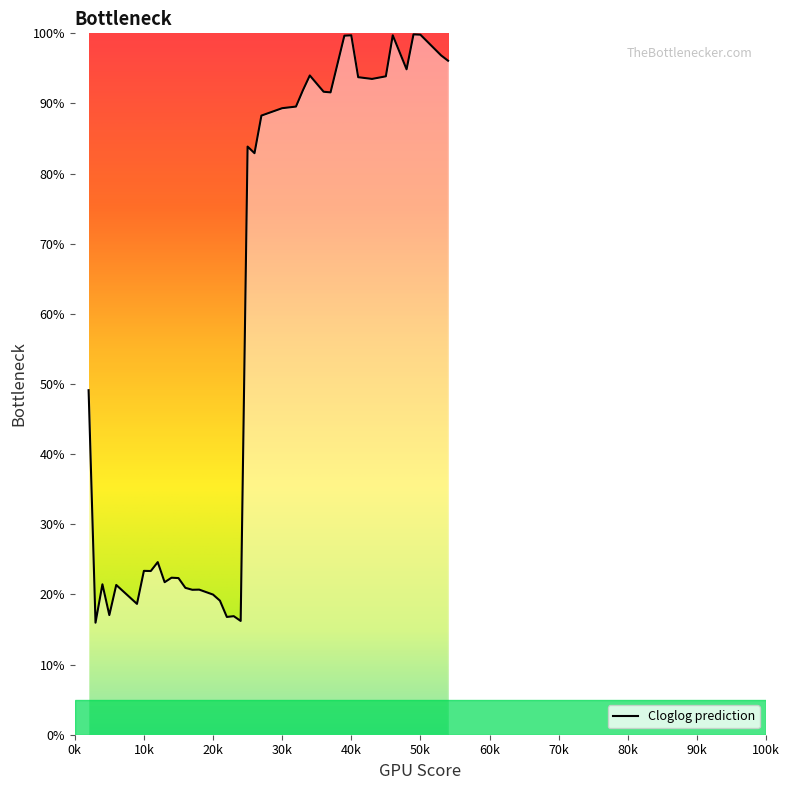

What is the greatest value displayed?

99.9